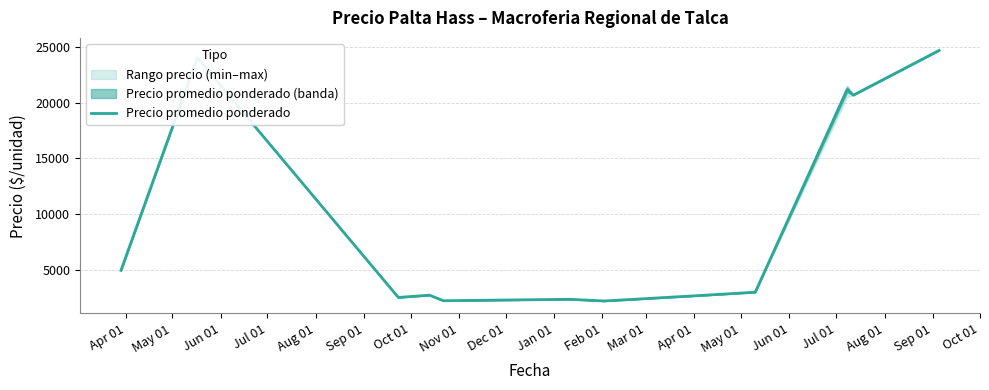

What is the label of the 10th point from the left?

Jan 01